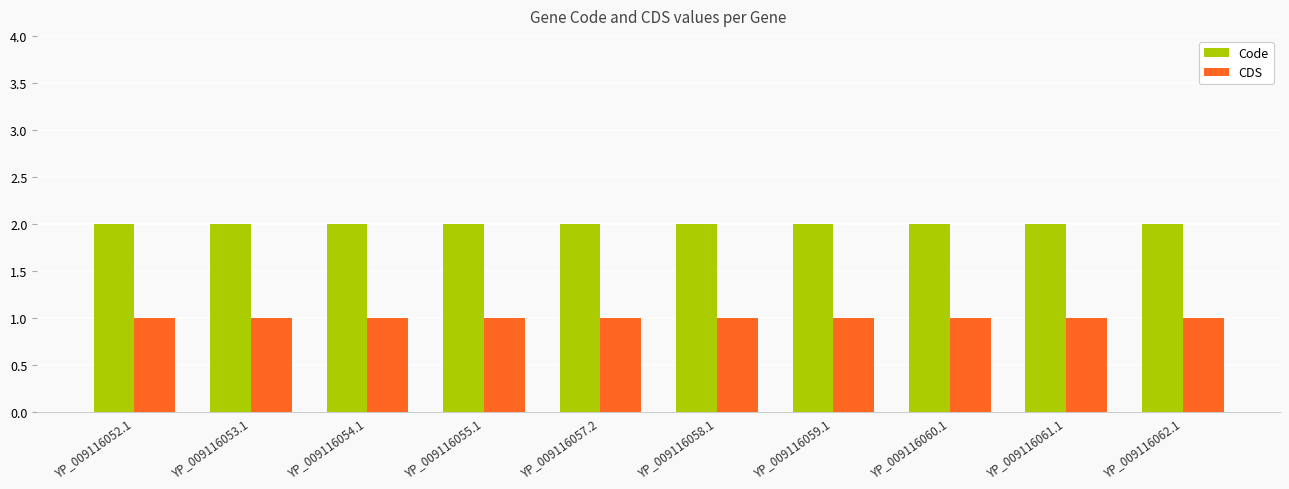

Does the chart contain any negative values?

No